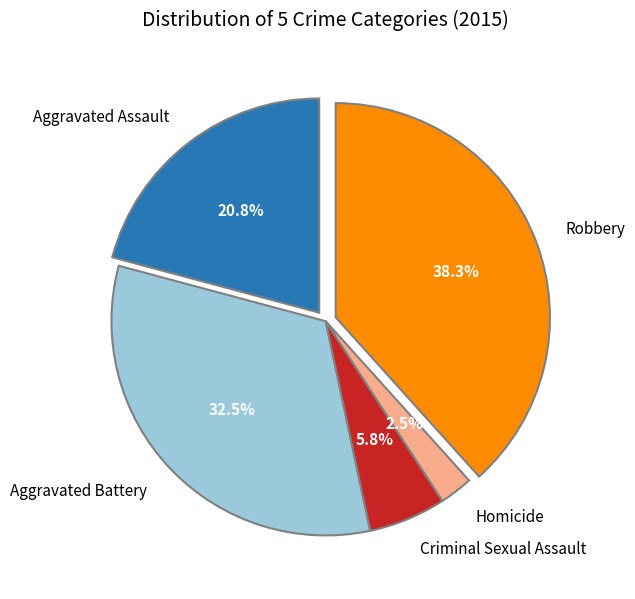

Rank the categories by value from highest to lowest.

Robbery, Aggravated Battery, Aggravated Assault, Criminal Sexual Assault, Homicide